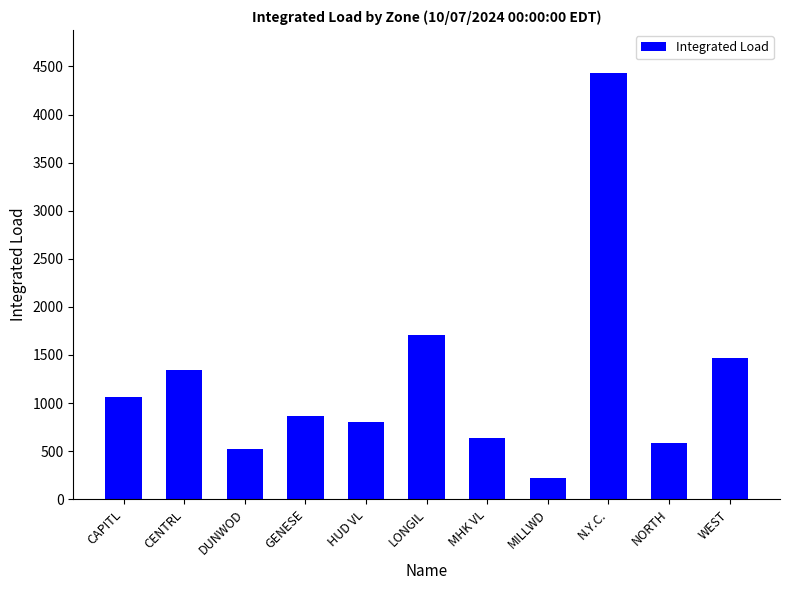

Reading left to right, what are all the values shown in this chart?

1066.5	1345.9	524.5	866.2	807.4	1707.0	641.5	215.7	4435.9	584.9	1469.4